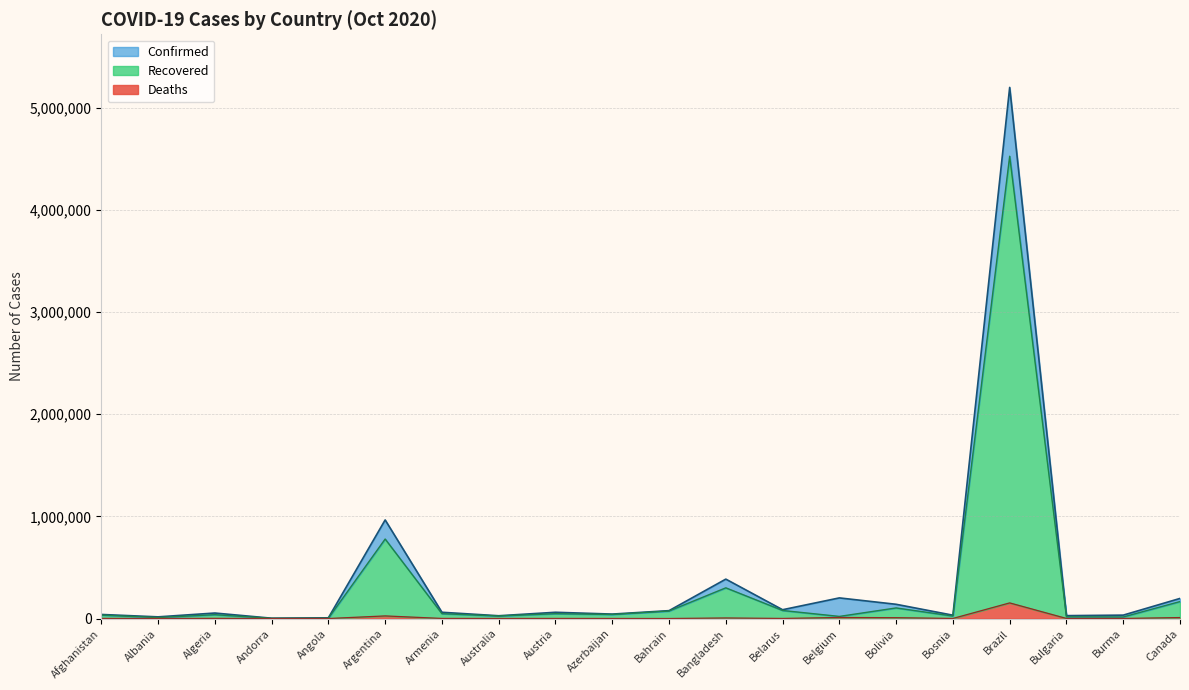

What is the label of the 13th point from the left?

Belarus